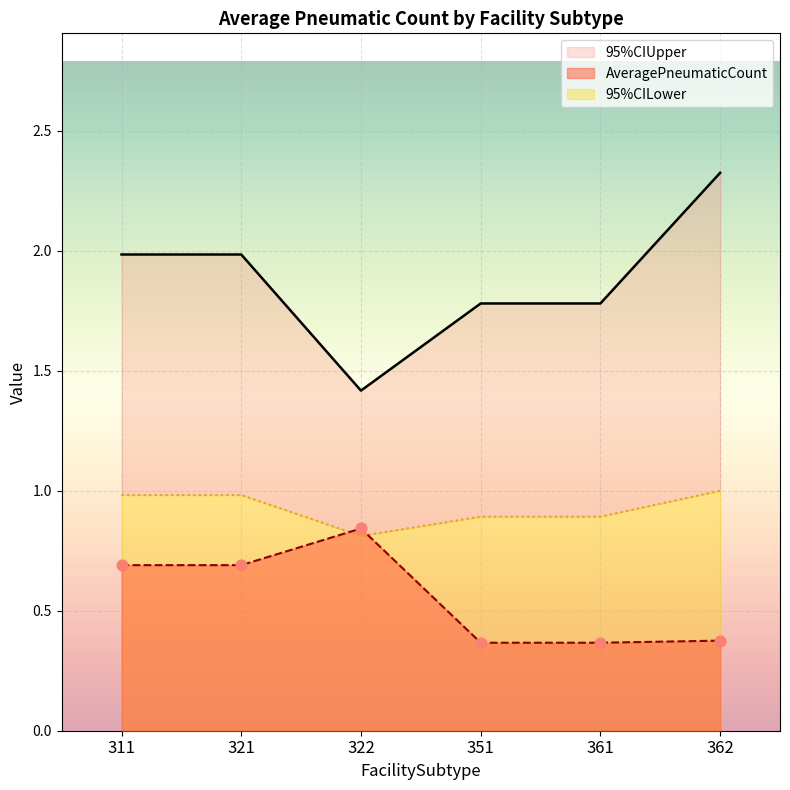

True or false: AveragePneumaticCount has a value of 0.1 at 321.

False